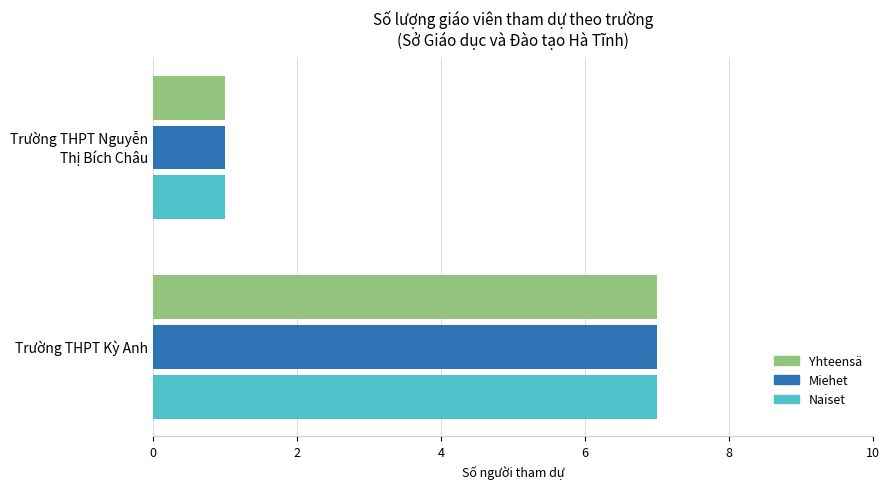

What is the sum of all Miehet values?

8